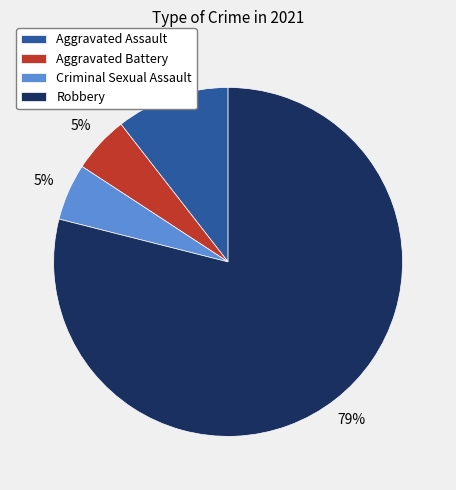

To the nearest percent, what is the difference between the Aggravated Assault and Robbery slice percentages?

68%